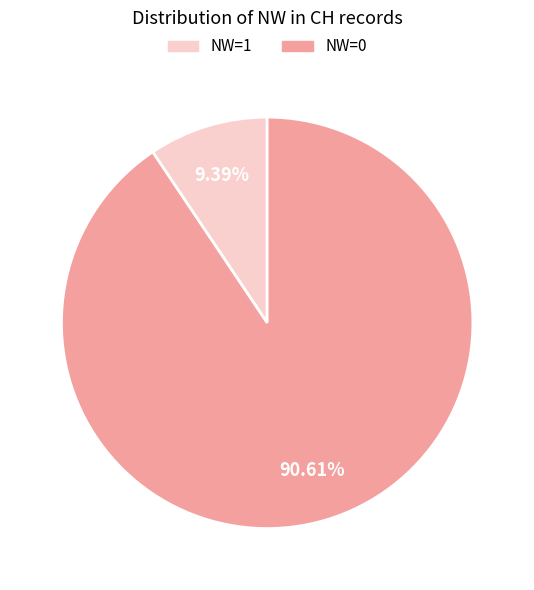

Is there any slice that represents more than half of the pie?

Yes